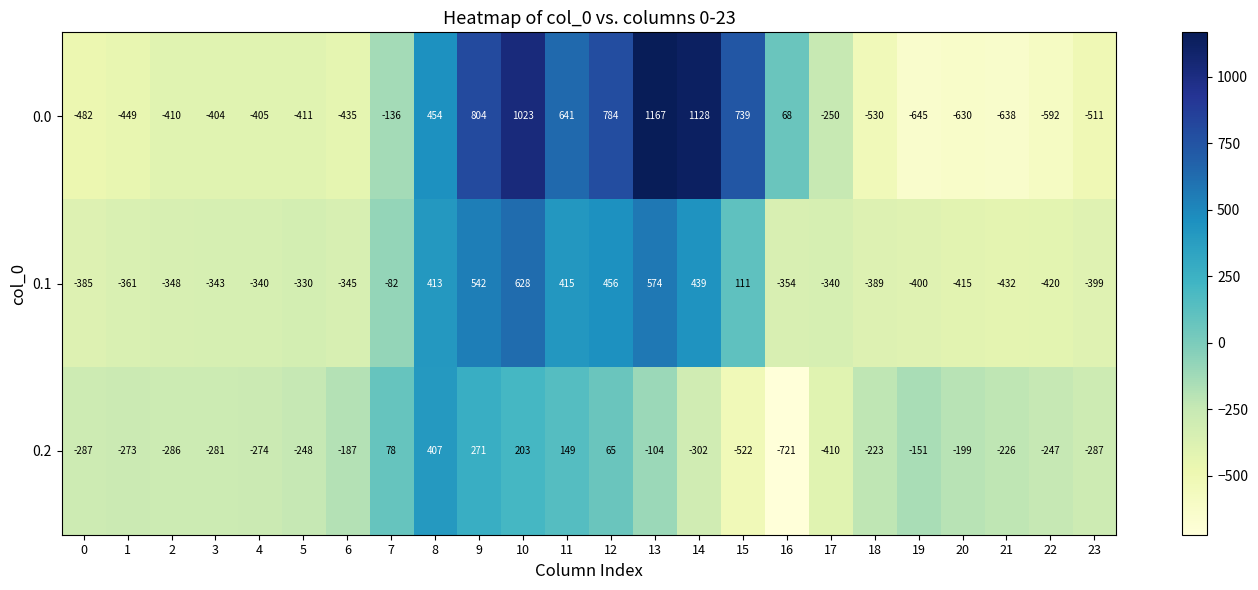

What is the total value across all series at 19?

-1196